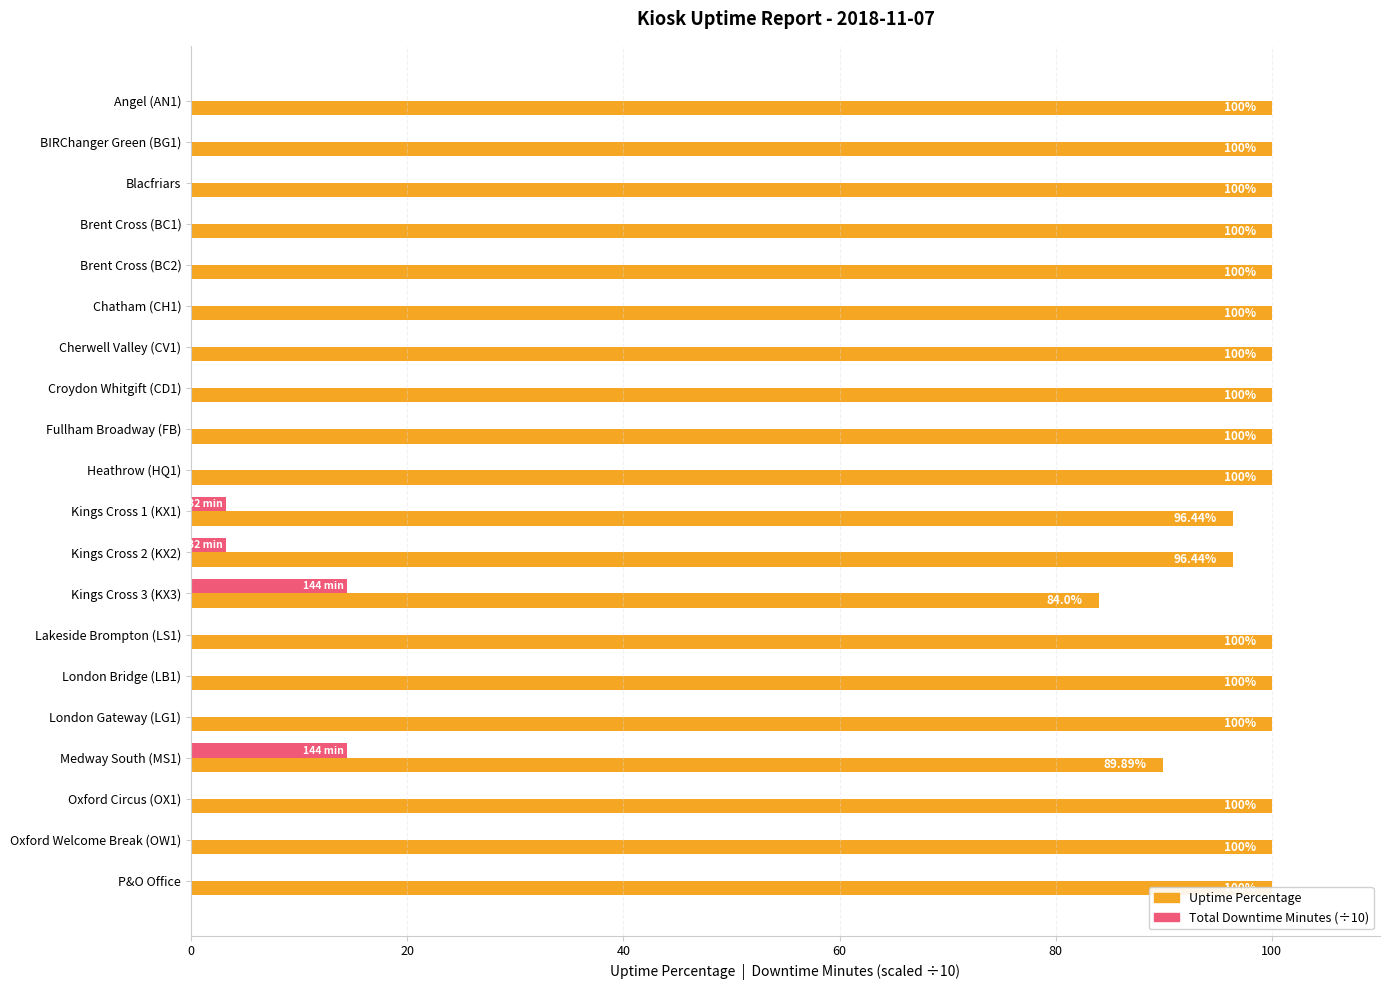

Rank the series at Chatham (CH1) from lowest to highest value.

Total Downtime Minutes (÷10), Uptime Percentage